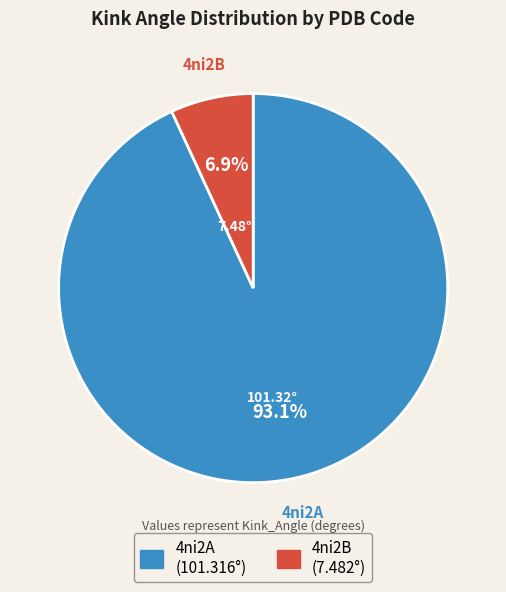

What portion of the pie excludes 4ni2B?

93.1%